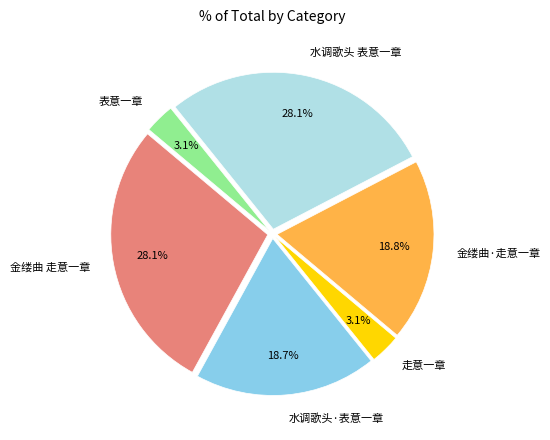

Combined, do 表意一章 and 走意一章 account for over 50%?

No